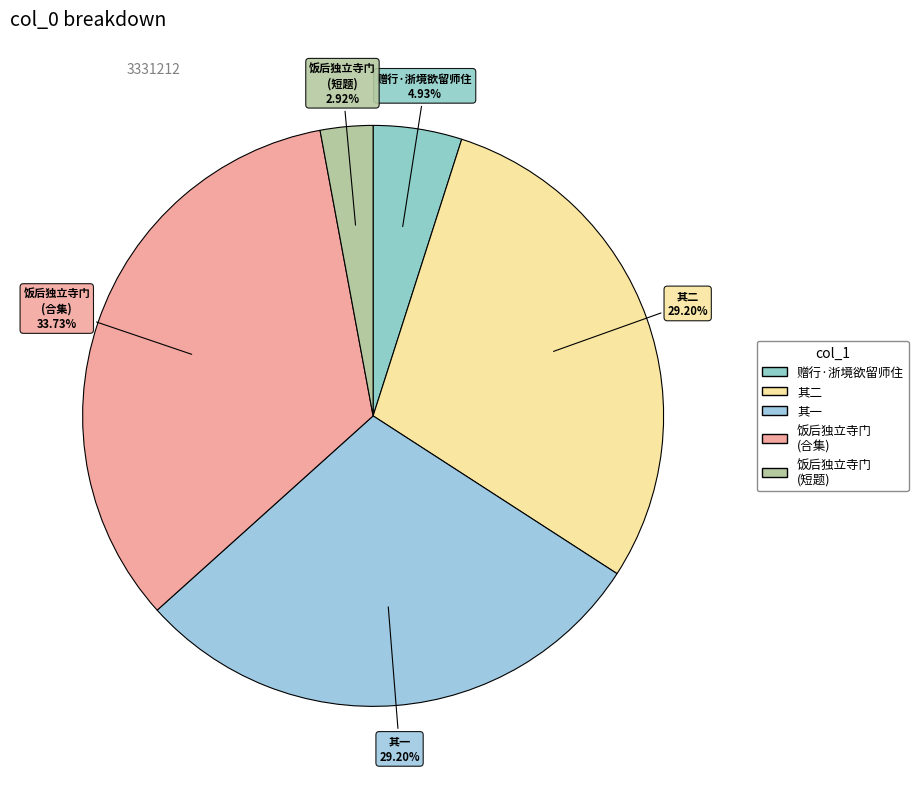

How many segments does this pie chart have?

5